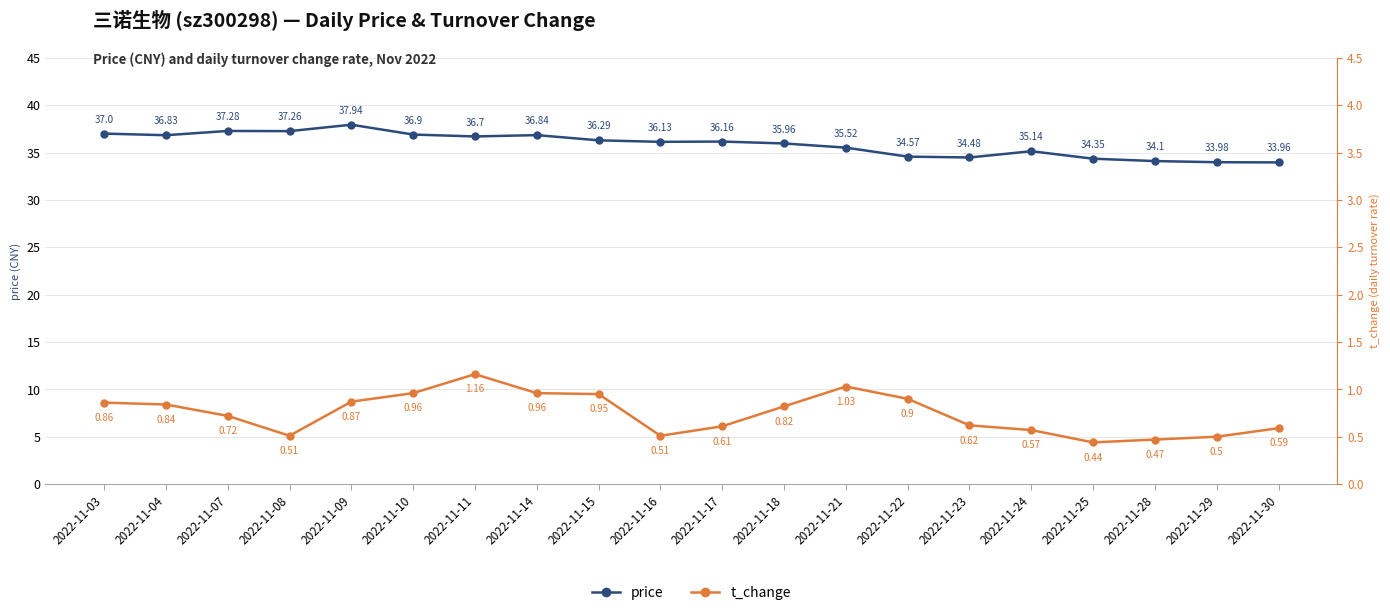

Where is the first local maximum for t_change?

2022-11-11